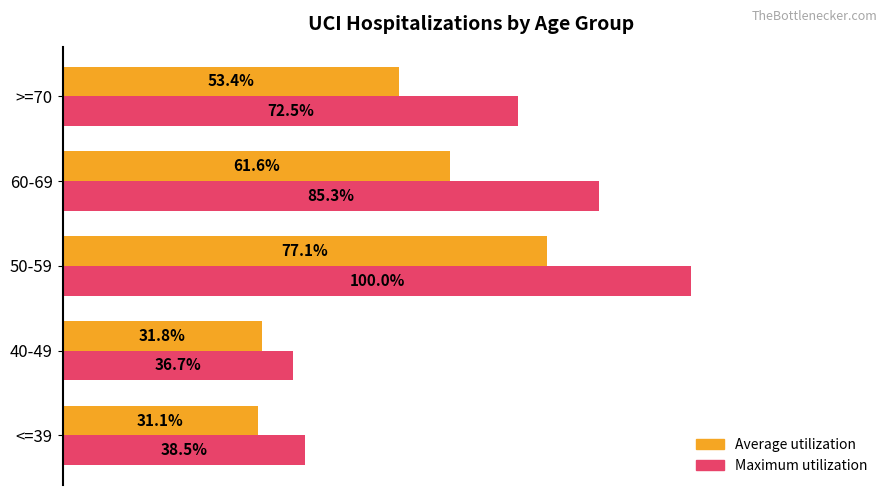

Which series changed the most between <=39 and >=70?

Maximum utilization